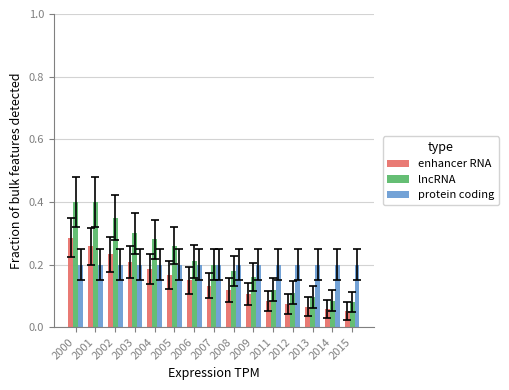

The protein coding series shows 0.3 at 2001. True or false?

False